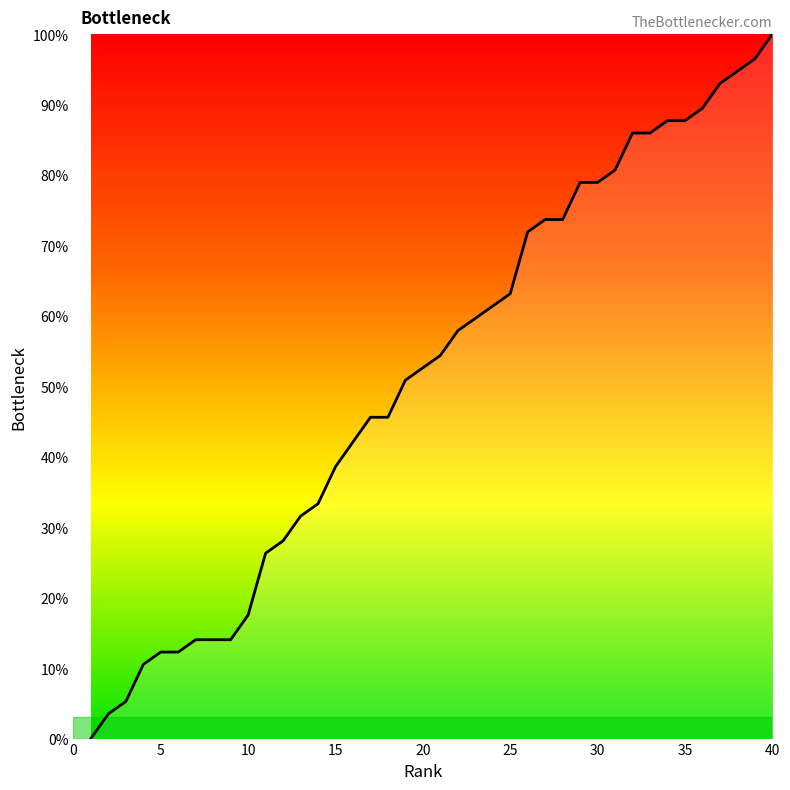

What is the greatest value displayed?

100.0